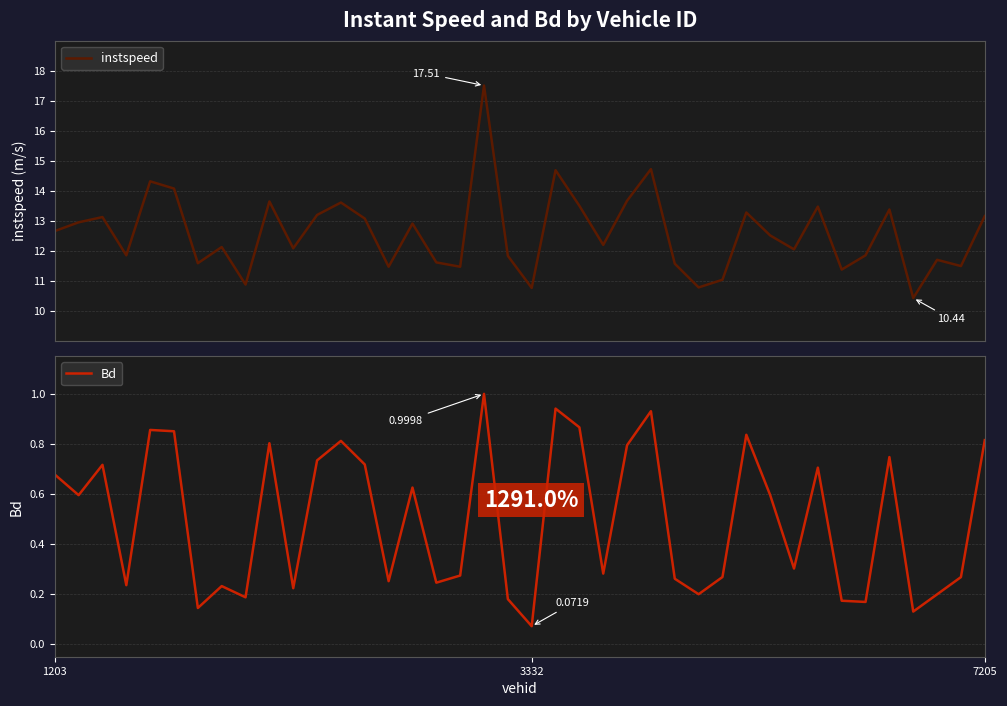

What is the difference between the maximum and minimum values in the instspeed series?

7.1